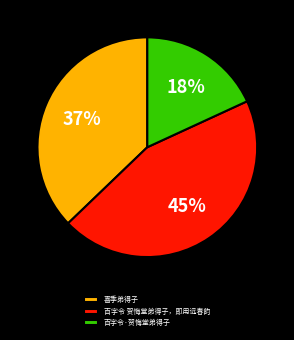

Rank the categories by value from lowest to highest.

百字令·贺悔堂弟得子, 喜季弟得子, 百字令 贺悔堂弟得子，即用远春韵